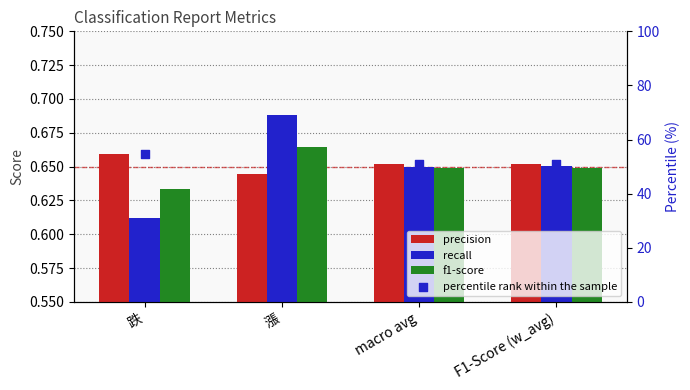

Is the value of recall at F1-Score (w_avg) greater than the value of f1-score at 跌?

Yes